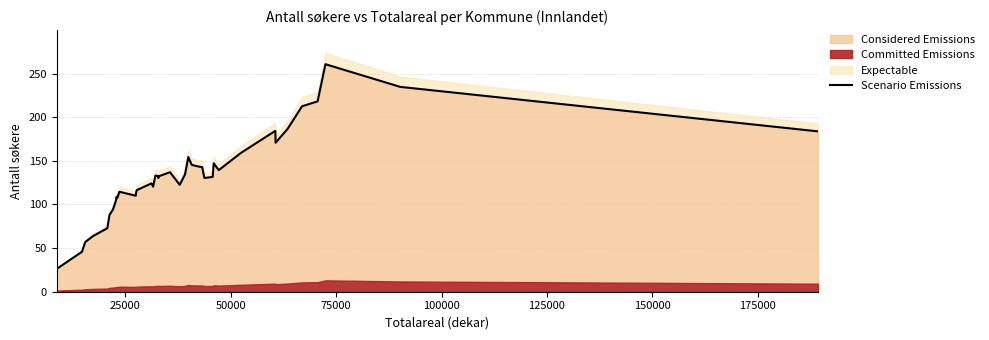

What position from the right is 175000?

33